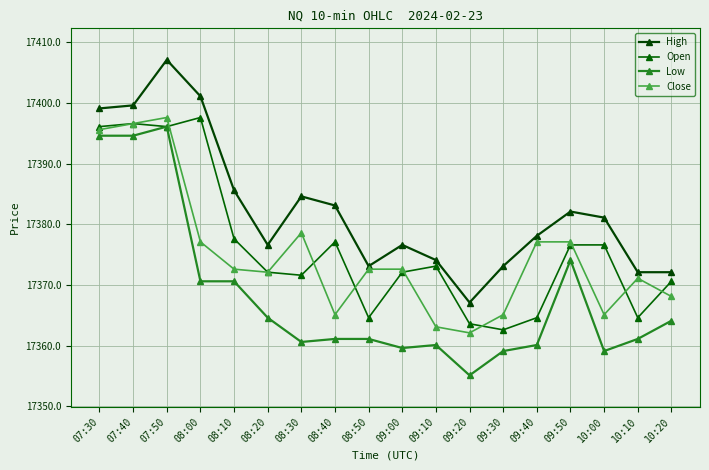

How many categories are shown in the chart?

18